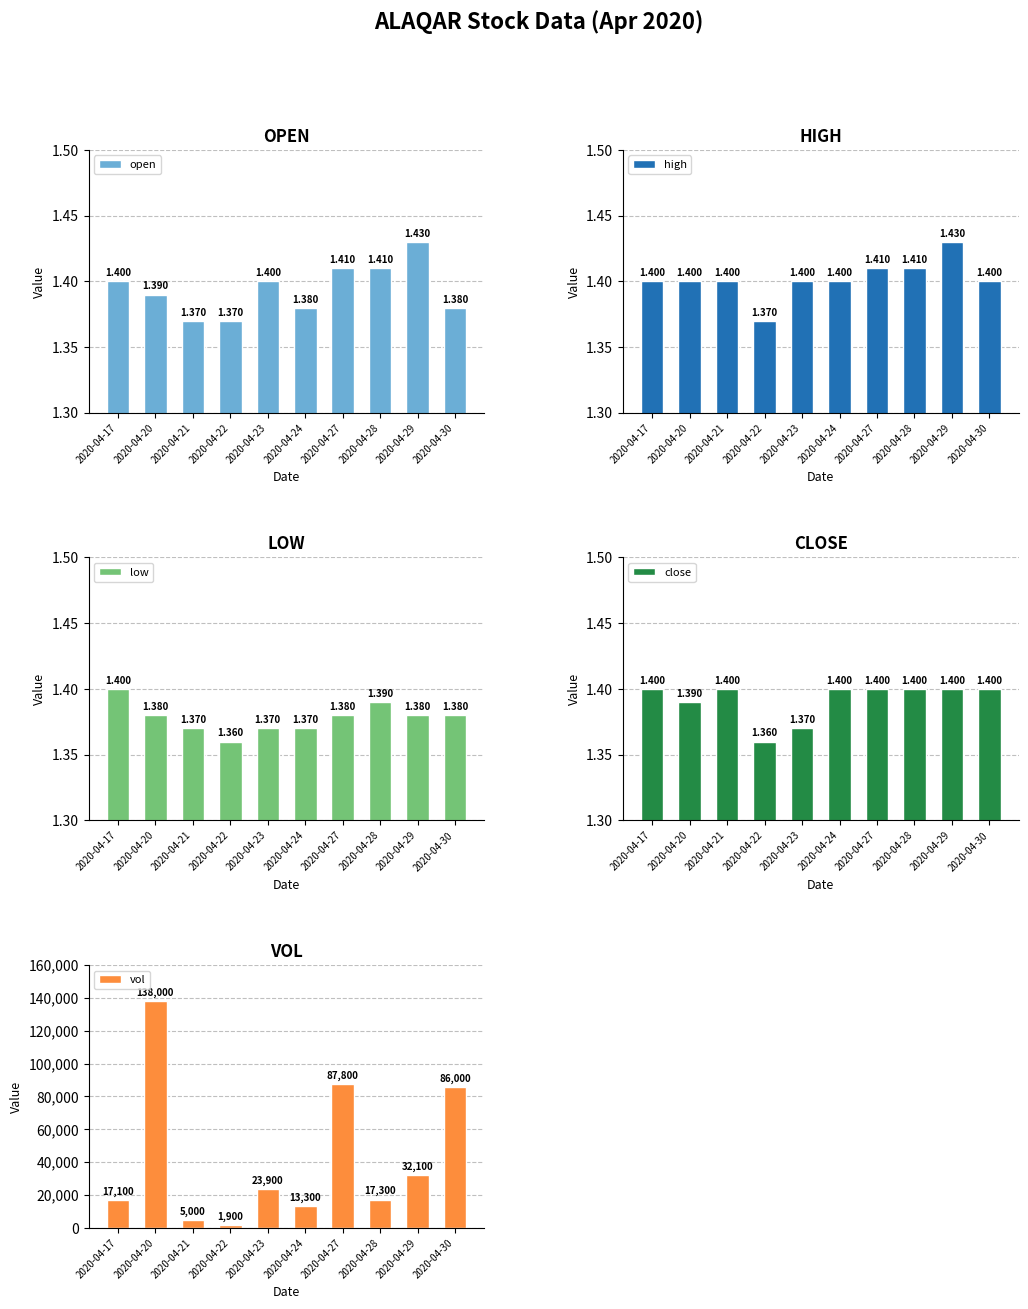

Is it true that low equals 1.4 at 2020-04-20?

True